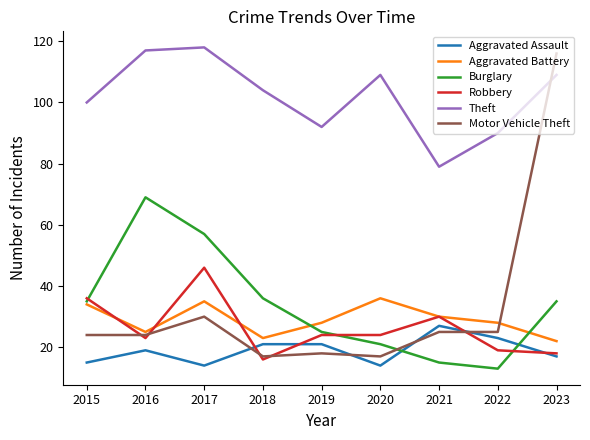

True or false: Robbery has a value of 31 at 2022.

False